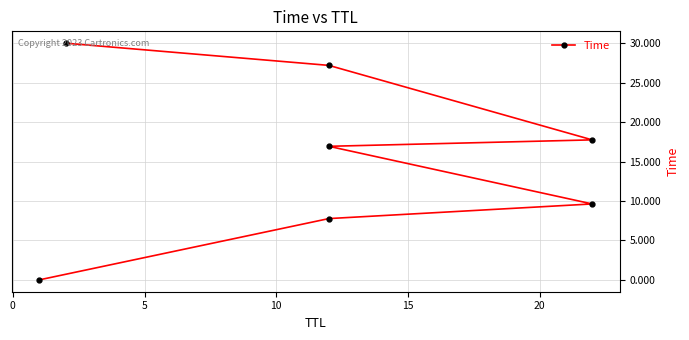

Does the chart display data point markers on the line(s)?

Yes